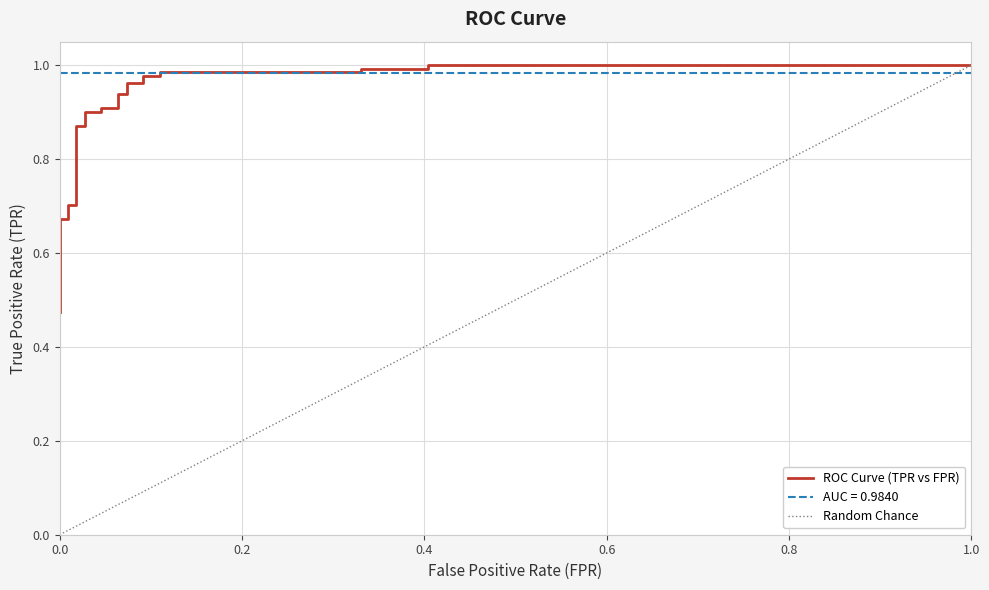

What is the difference between the second highest and second lowest values?

0.5